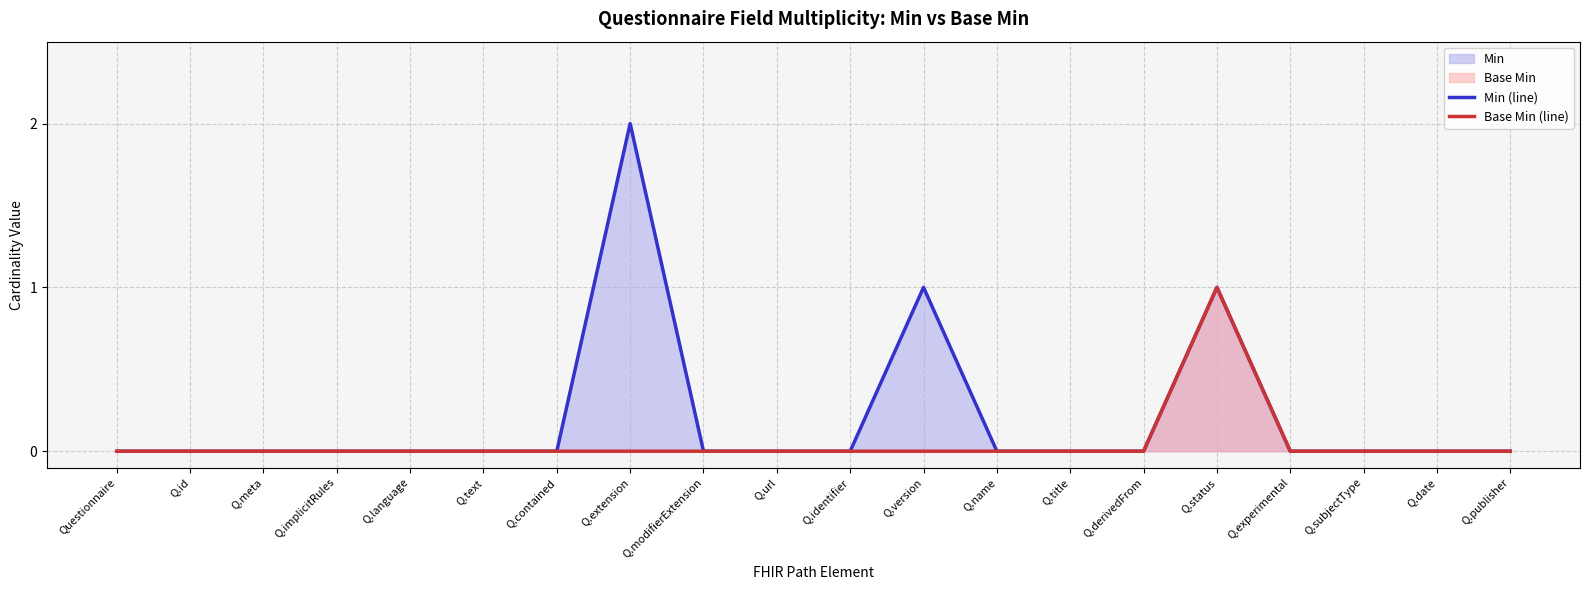

Count the number of data series in this chart.

2